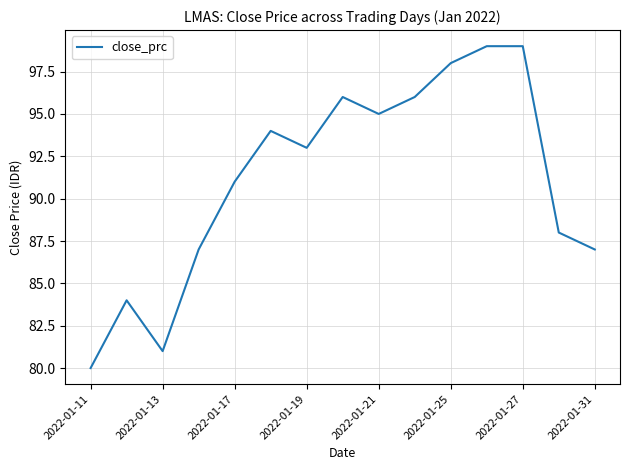

Does the chart display data point markers on the line(s)?

No